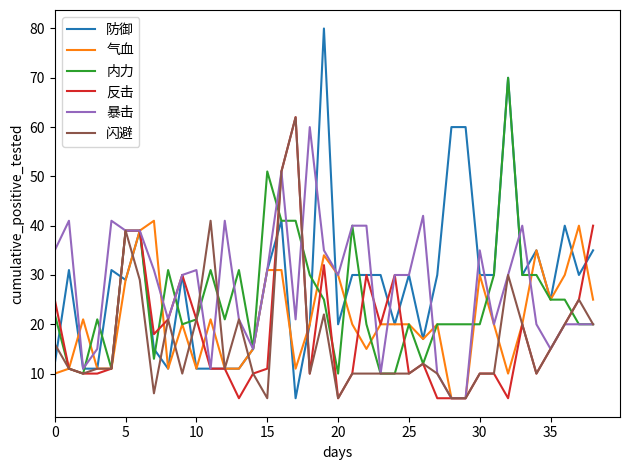

Which series has the largest range (max minus min)?

防御